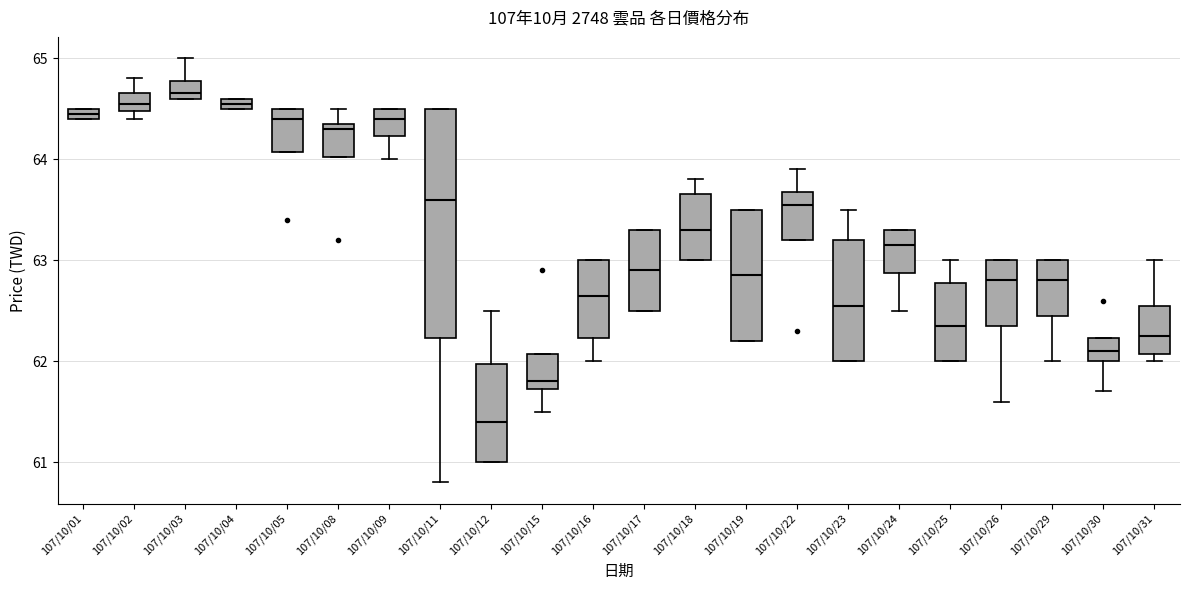

Which box has the lowest median line?

107/10/12